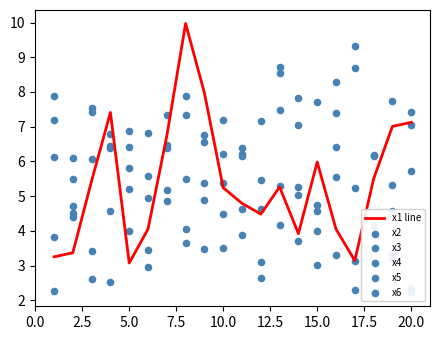

At how many categories does at least one series exceed 3?

20